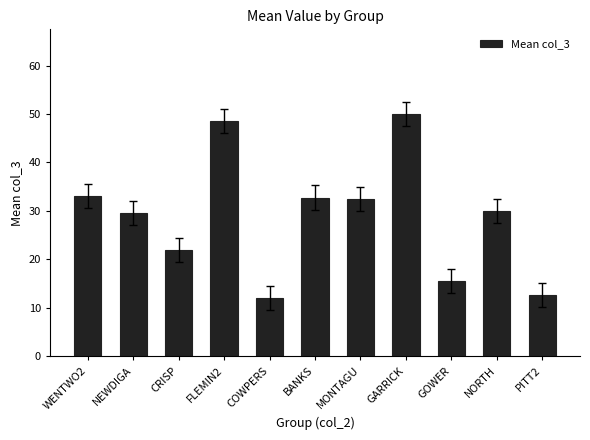

At which label does the data first exceed 30?

WENTWO2